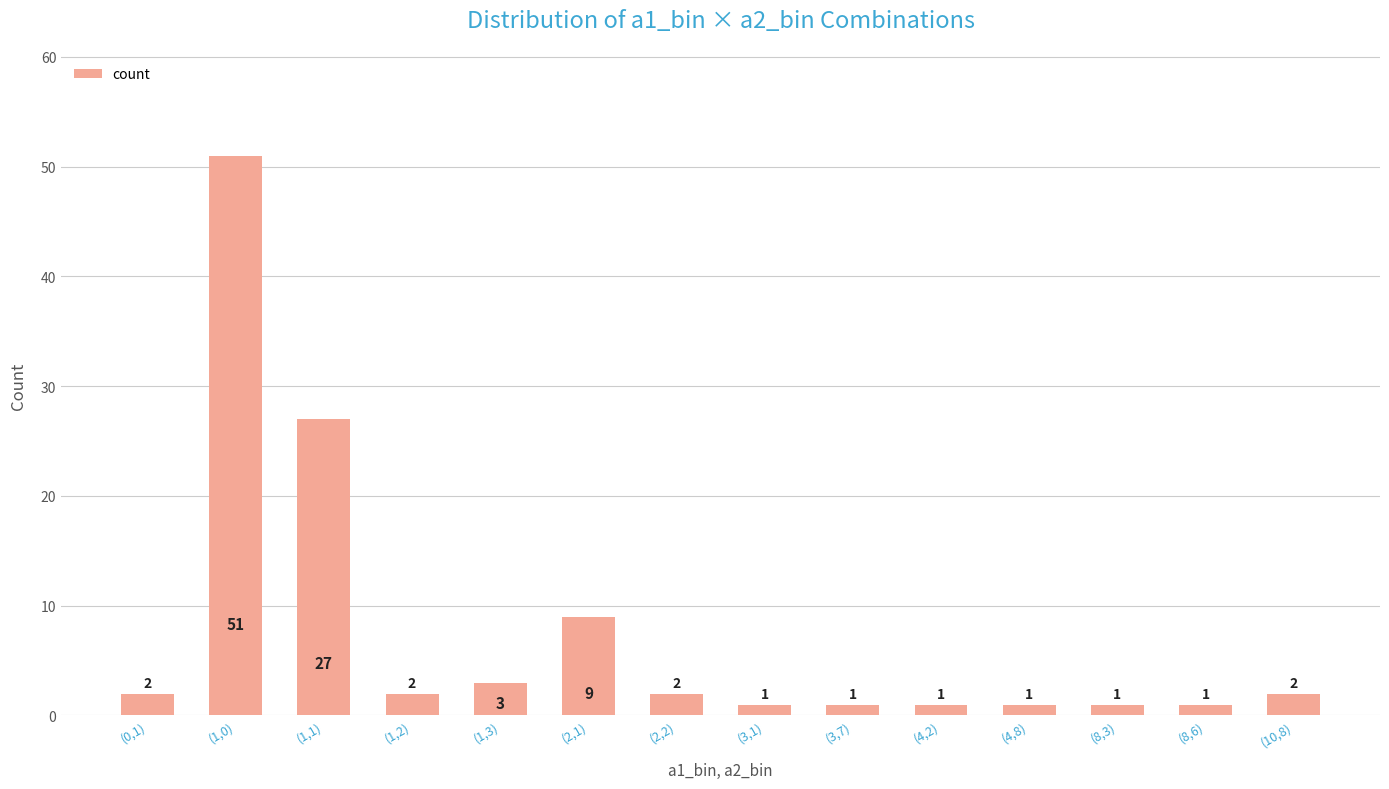

What is the difference between the second highest and second lowest values?

26